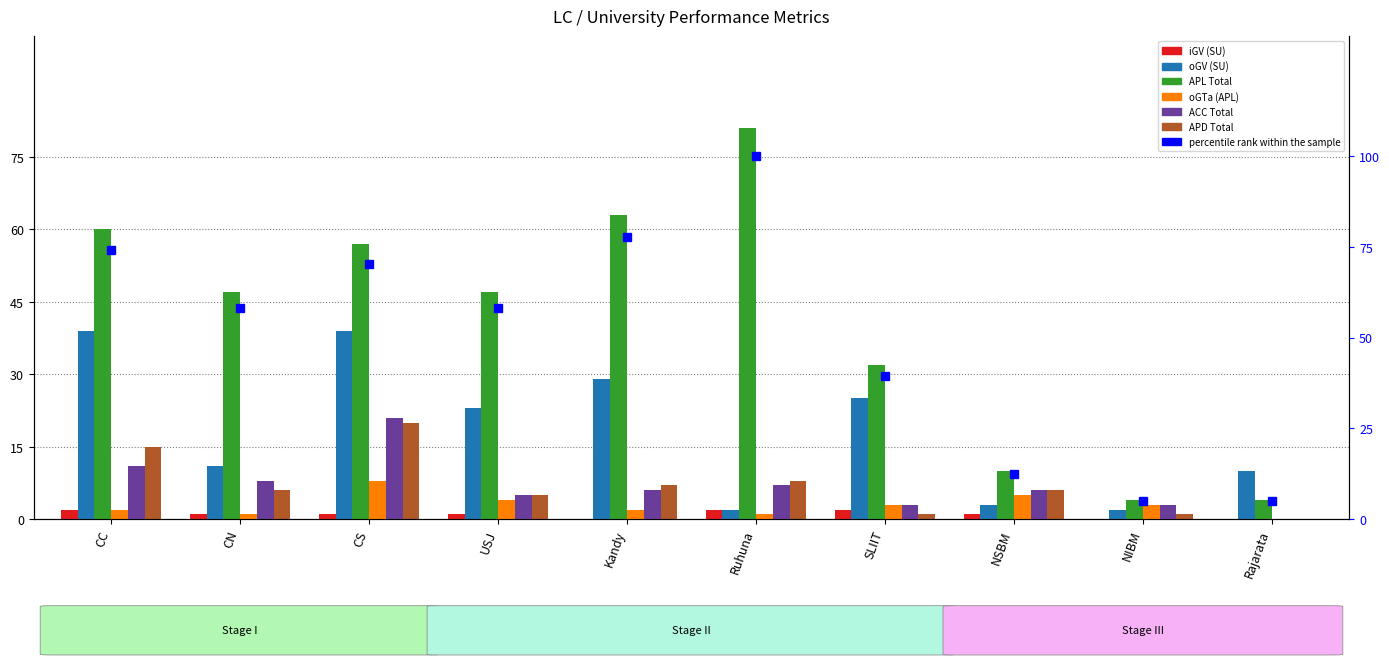

Rank the series at SLIIT from highest to lowest value.

APL Total, oGV (SU), oGTa (APL), ACC Total, iGV (SU), APD Total